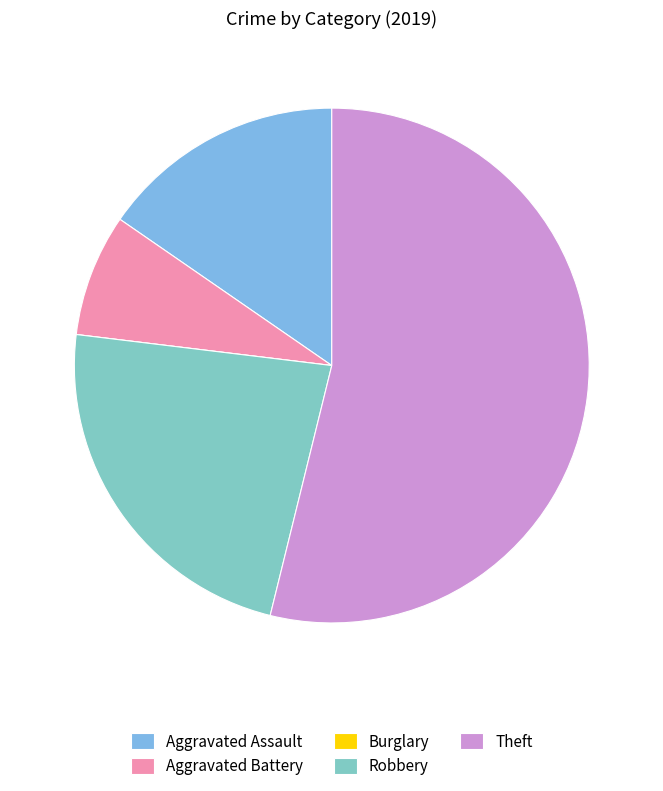

What is the largest slice in the pie chart?

Theft